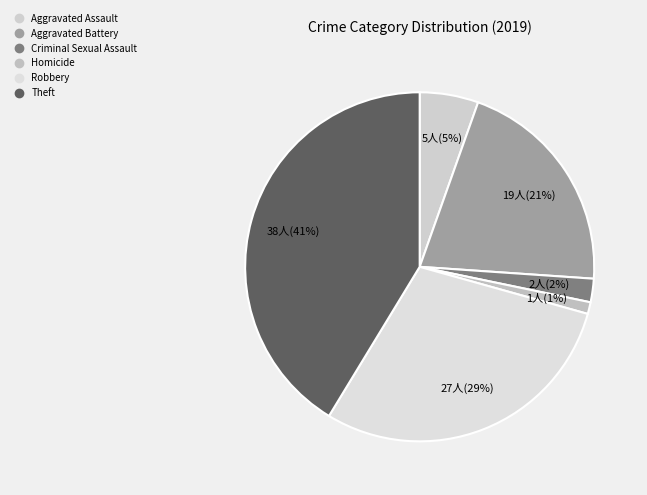

To the nearest percent, what is the difference between the largest and smallest slice percentages?

40%